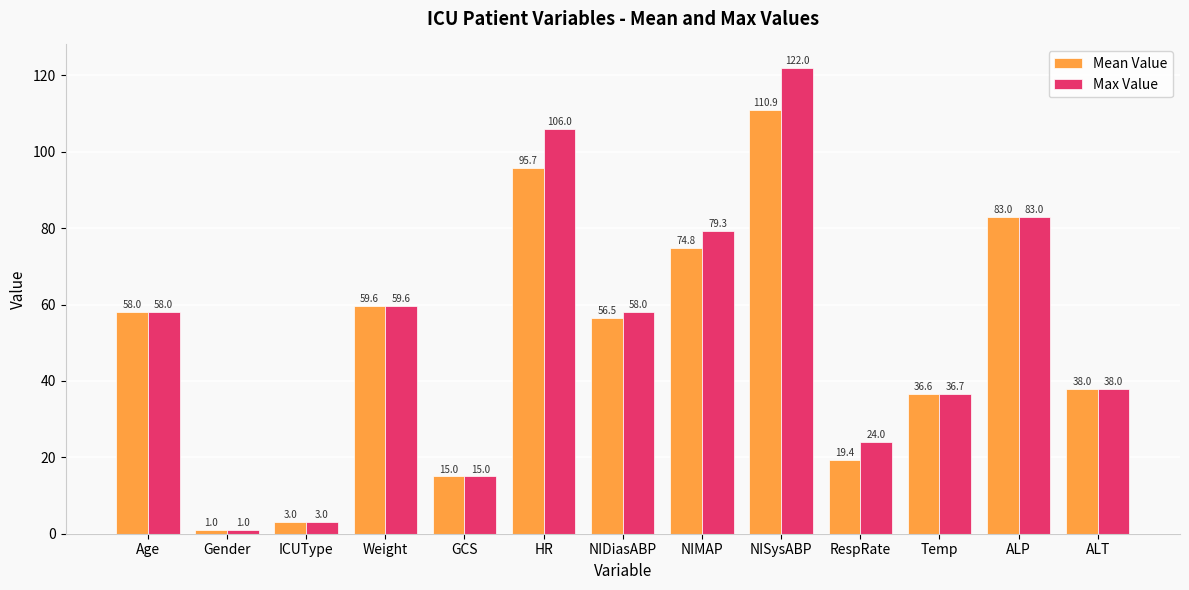

How many series are shown in this chart?

2